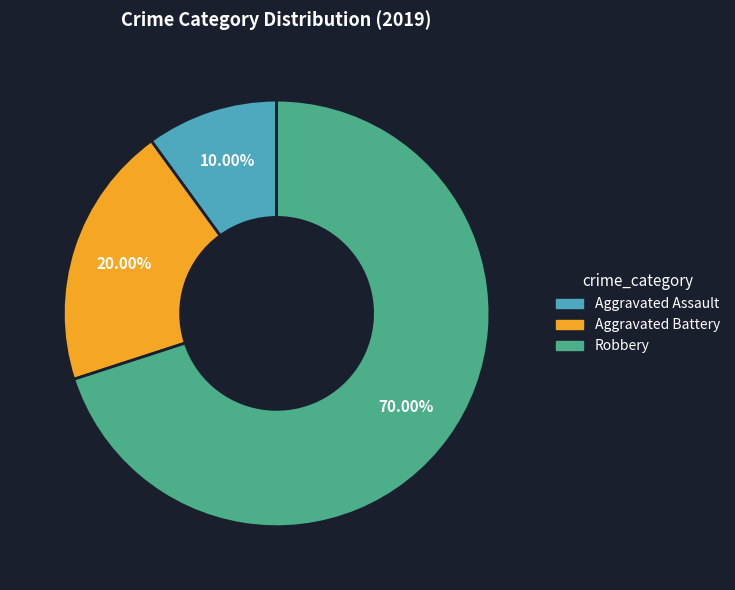

Is there a majority slice in this chart?

Yes